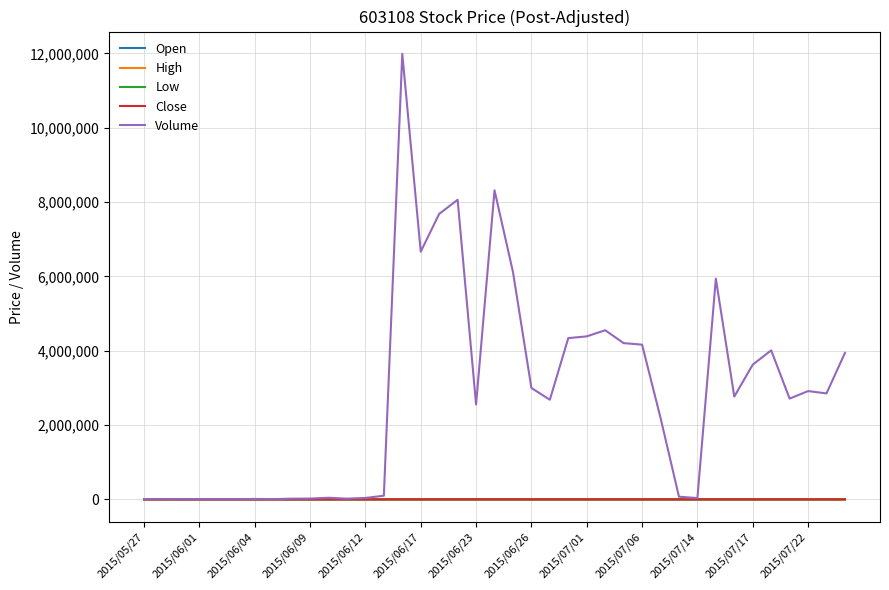

What is the sum of all Low values?

2452.3